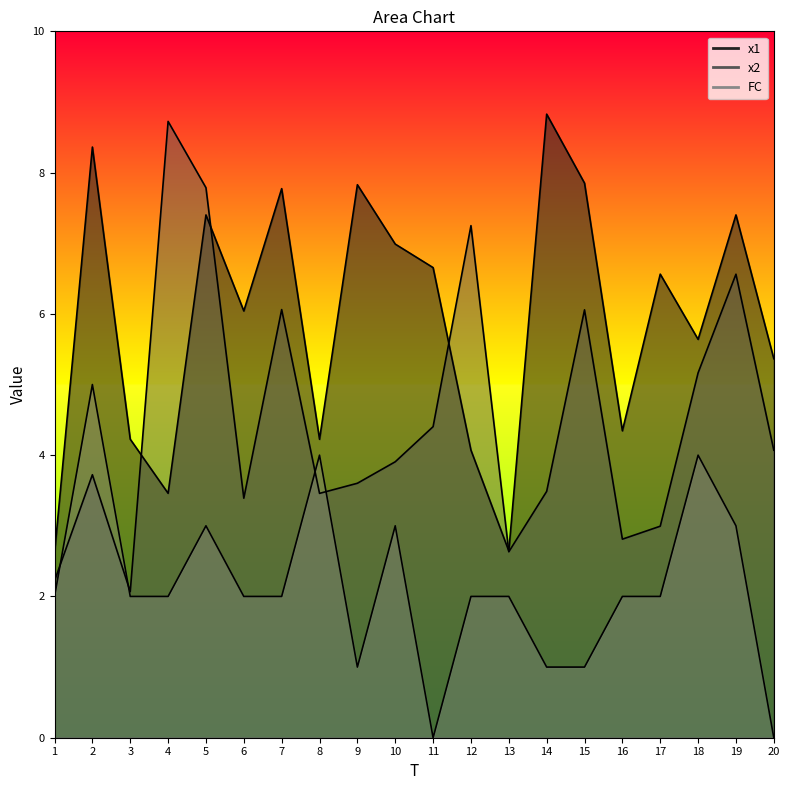

What is the difference between the maximum and minimum values in the FC series?

5.0